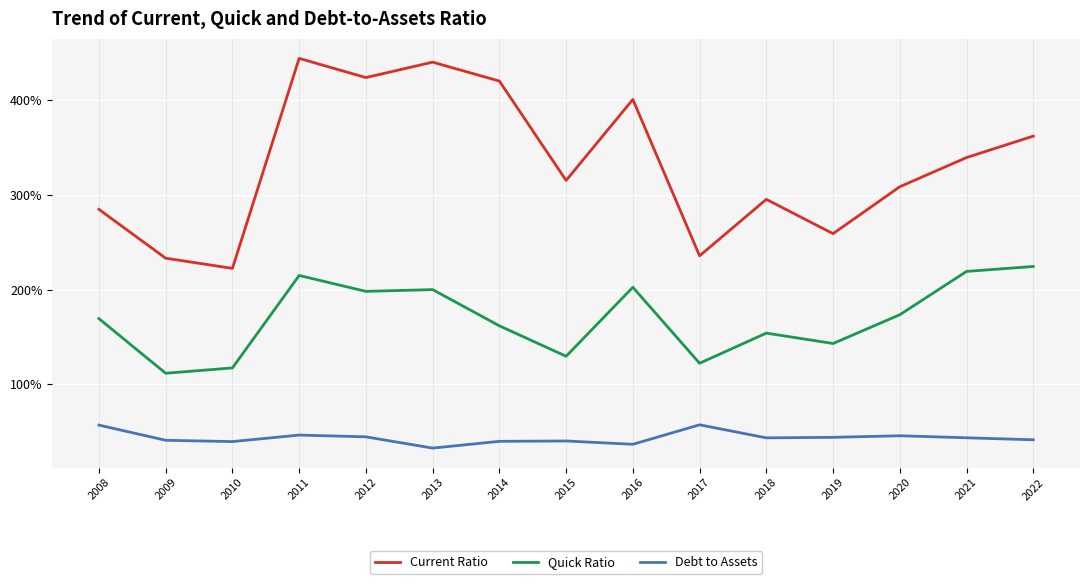

What are all the series names shown in the legend?

Current Ratio, Quick Ratio, Debt to Assets